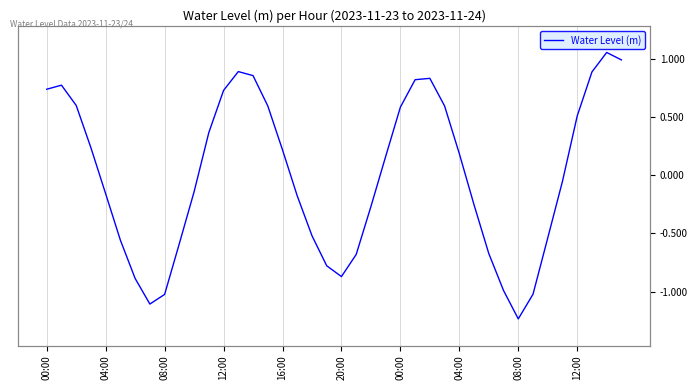

What is the value of the 1st point from the left?

0.7